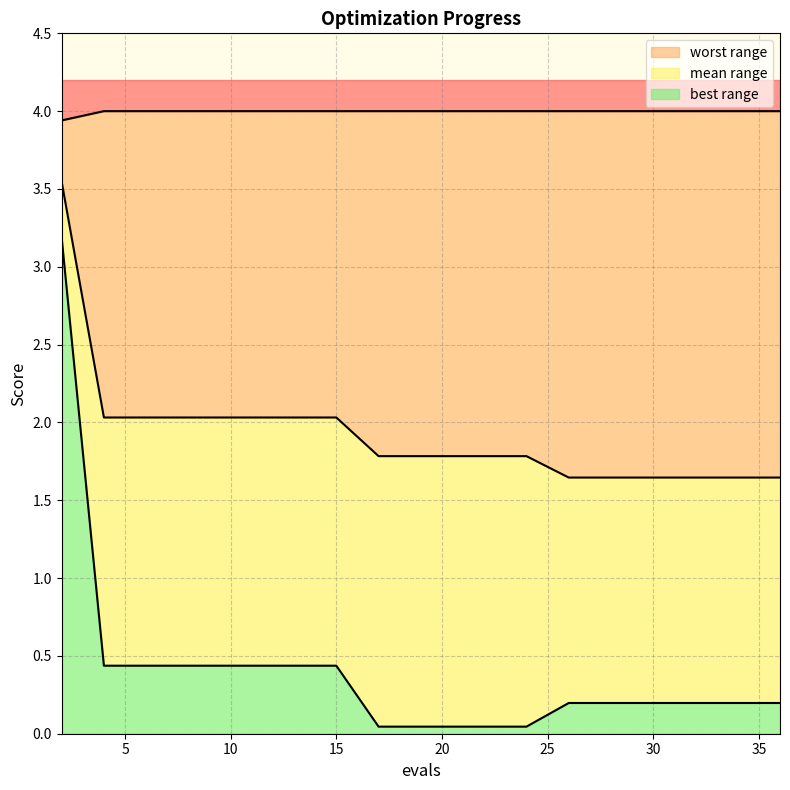

List the labels in order of worst value, smallest first.

2, 4, 6, 8, 10, 12, 14, 15, 17, 19, 21, 23, 24, 26, 28, 29, 31, 33, 35, 36